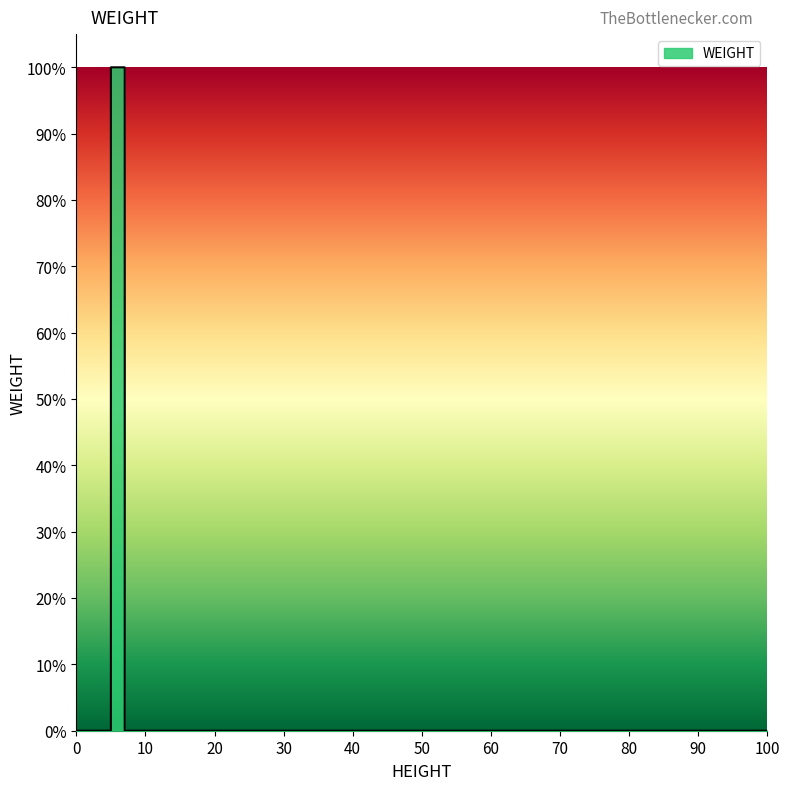

Does the chart have visible grid lines?

No